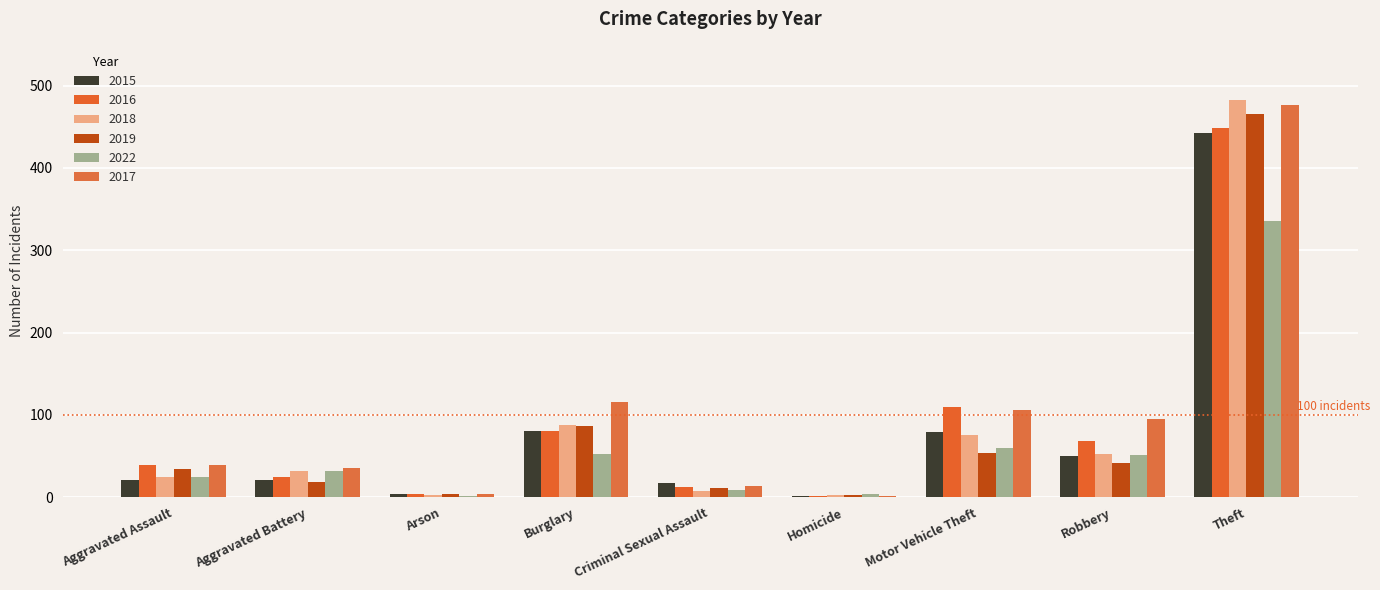

How many distinct data groups are displayed?

6